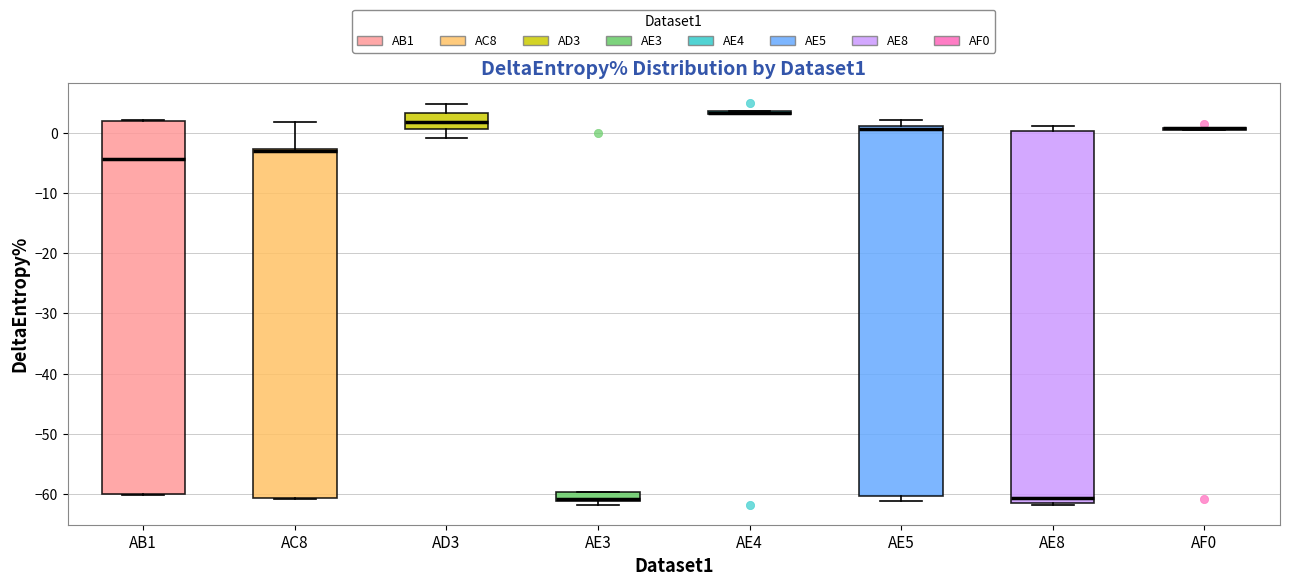

Where is the lower edge of the box for AE8 on the y-axis? The values are not printed on the chart, so give them approximately, as read against the axis.

-61